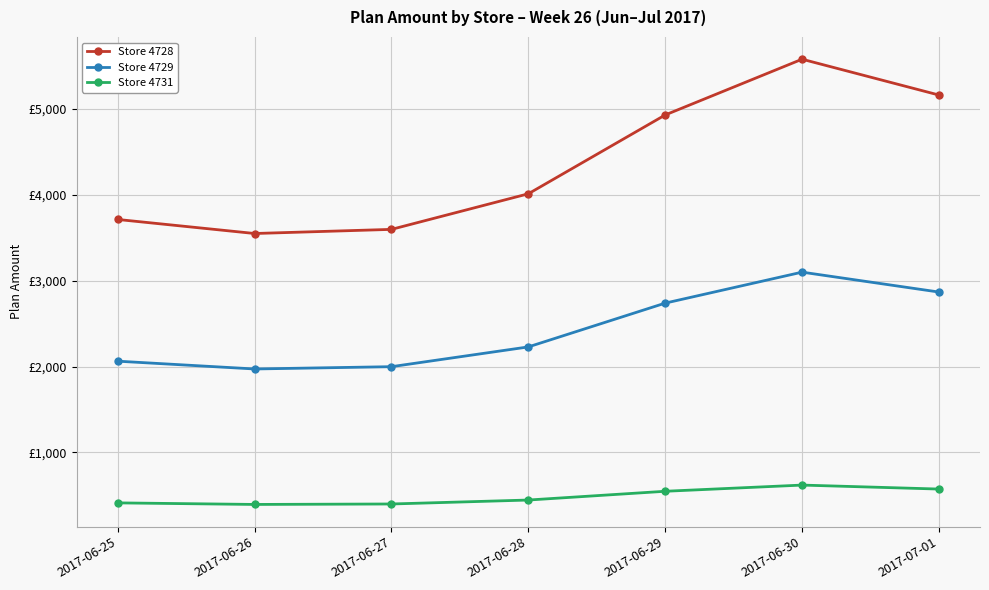

Is this an area chart (filled region under the line)?

No